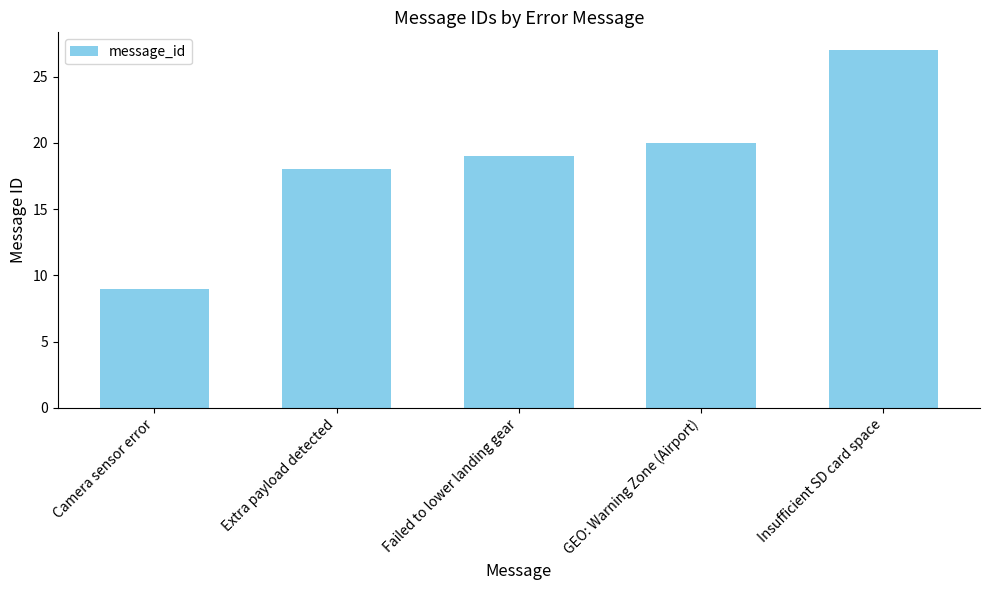

What is the sum of the values at Extra payload detected and Failed to lower landing gear?

37